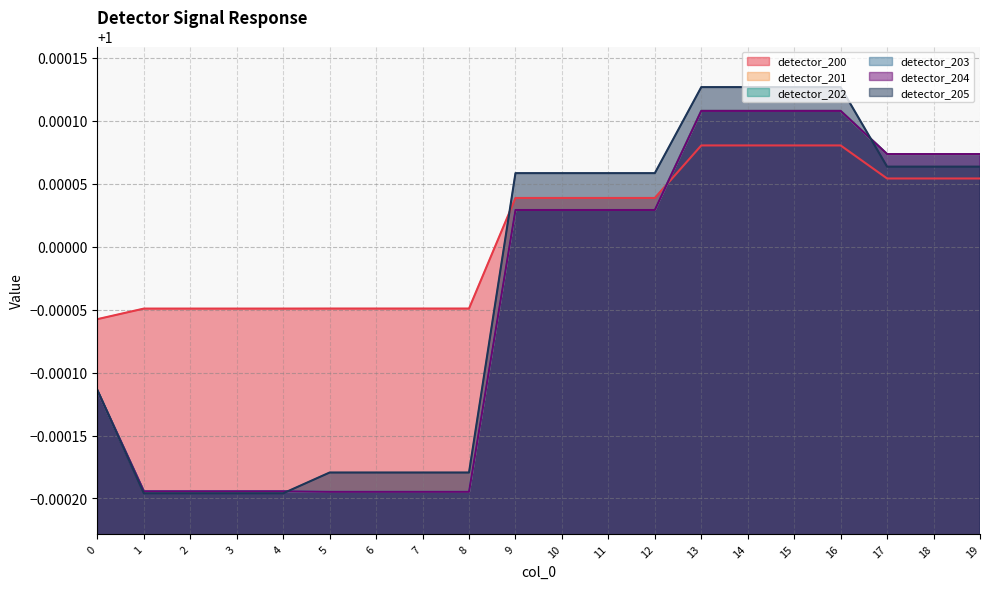

Which series ends up on top after the final intersection of detector_200 and detector_204?

detector_204